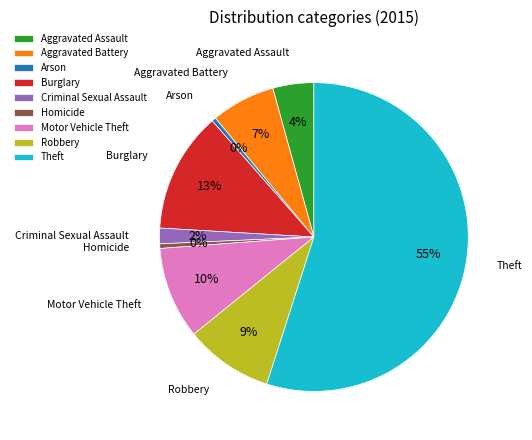

To the nearest percent, what is the difference between the largest and smallest slice percentages?

55%